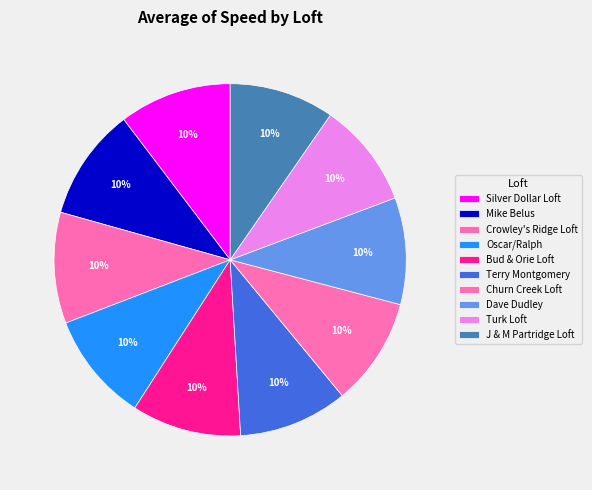

Is there a majority slice in this chart?

No